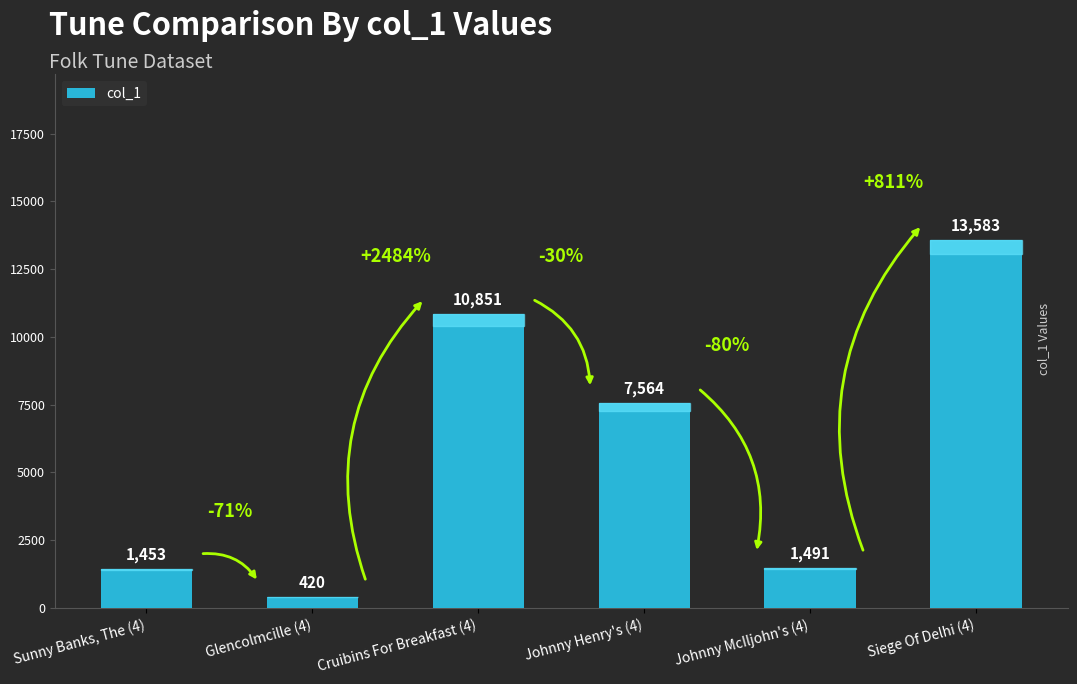

What is the difference between the maximum and minimum values?

13163